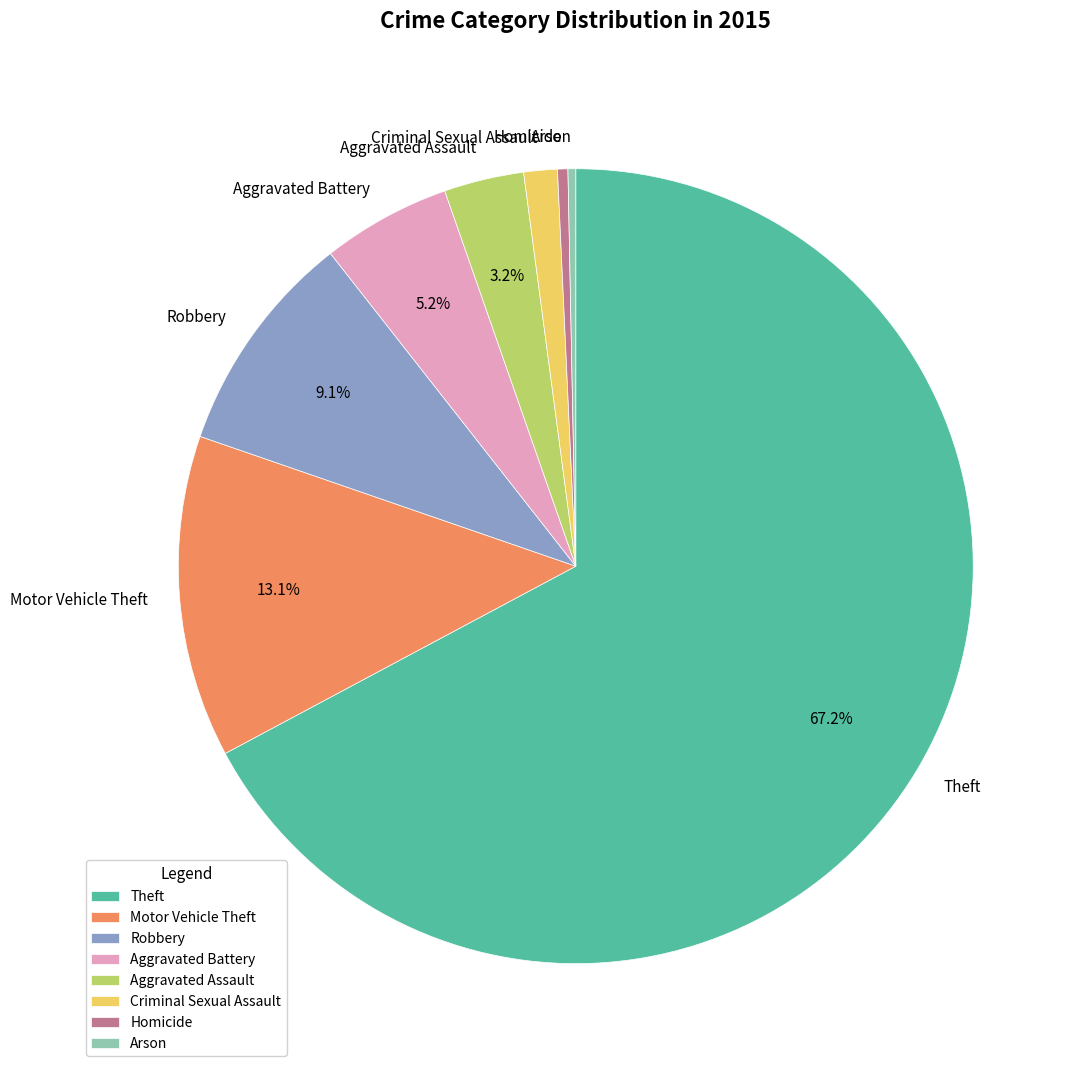

Is the sum of Arson and Robbery greater than half?

No